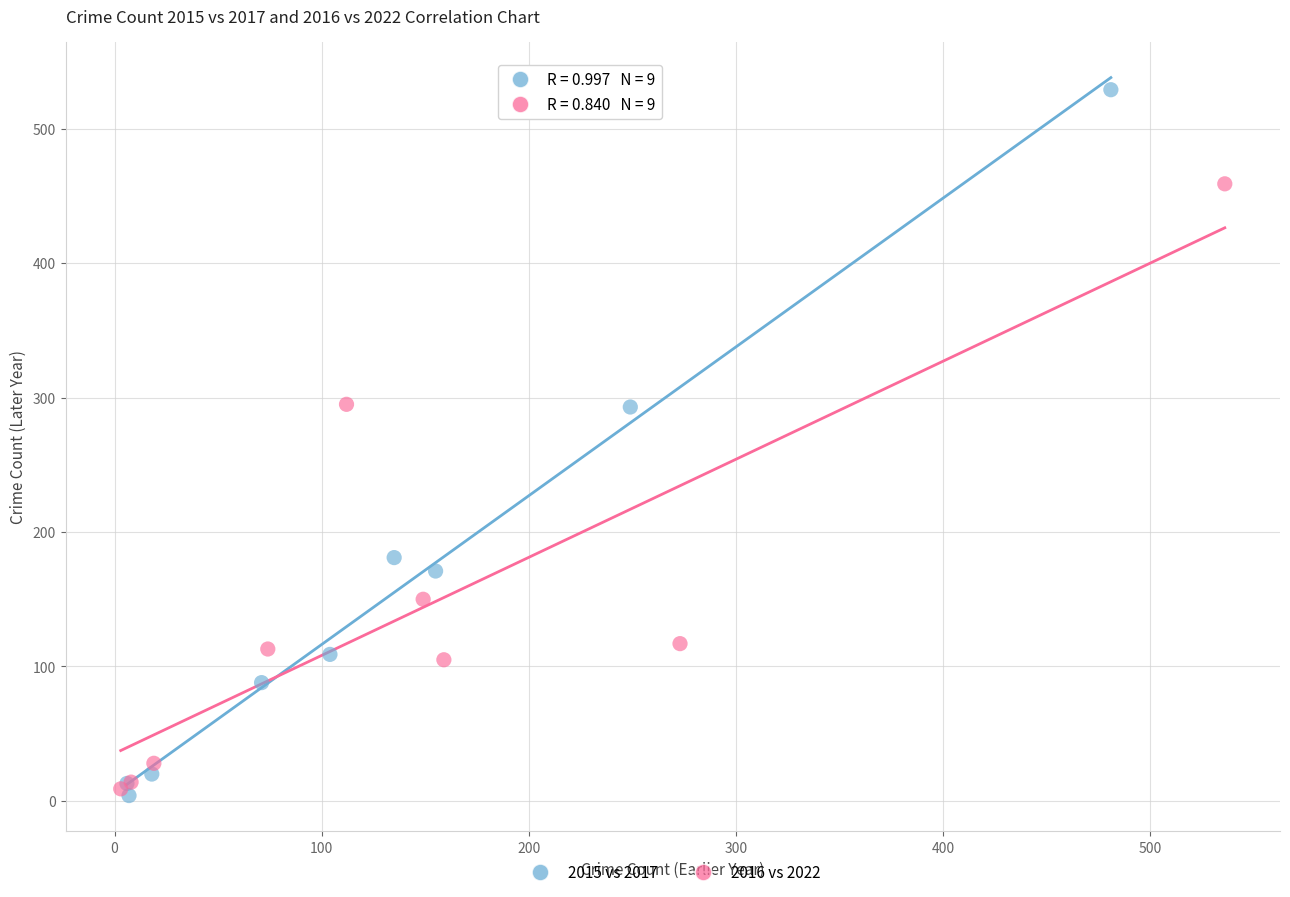

Which series contains the highest Y value?

2015 vs 2017